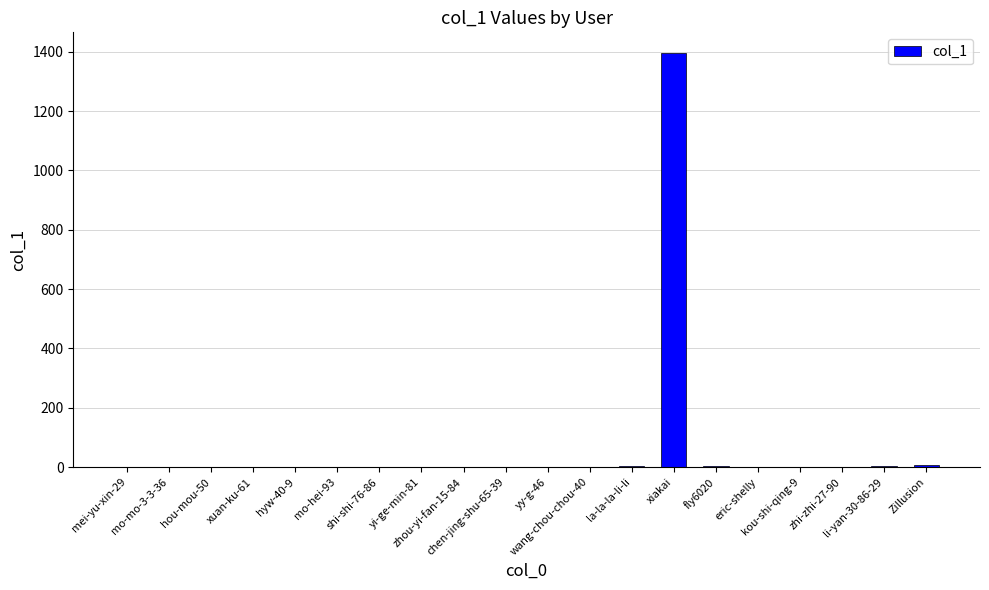

What is the greatest value displayed?

1396